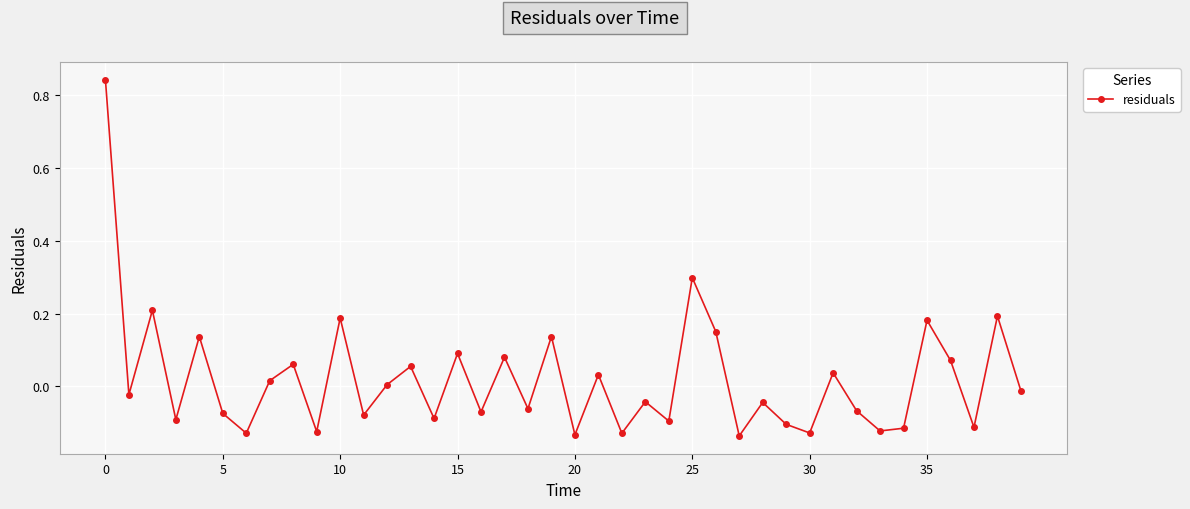

How many data points does each series have?

40